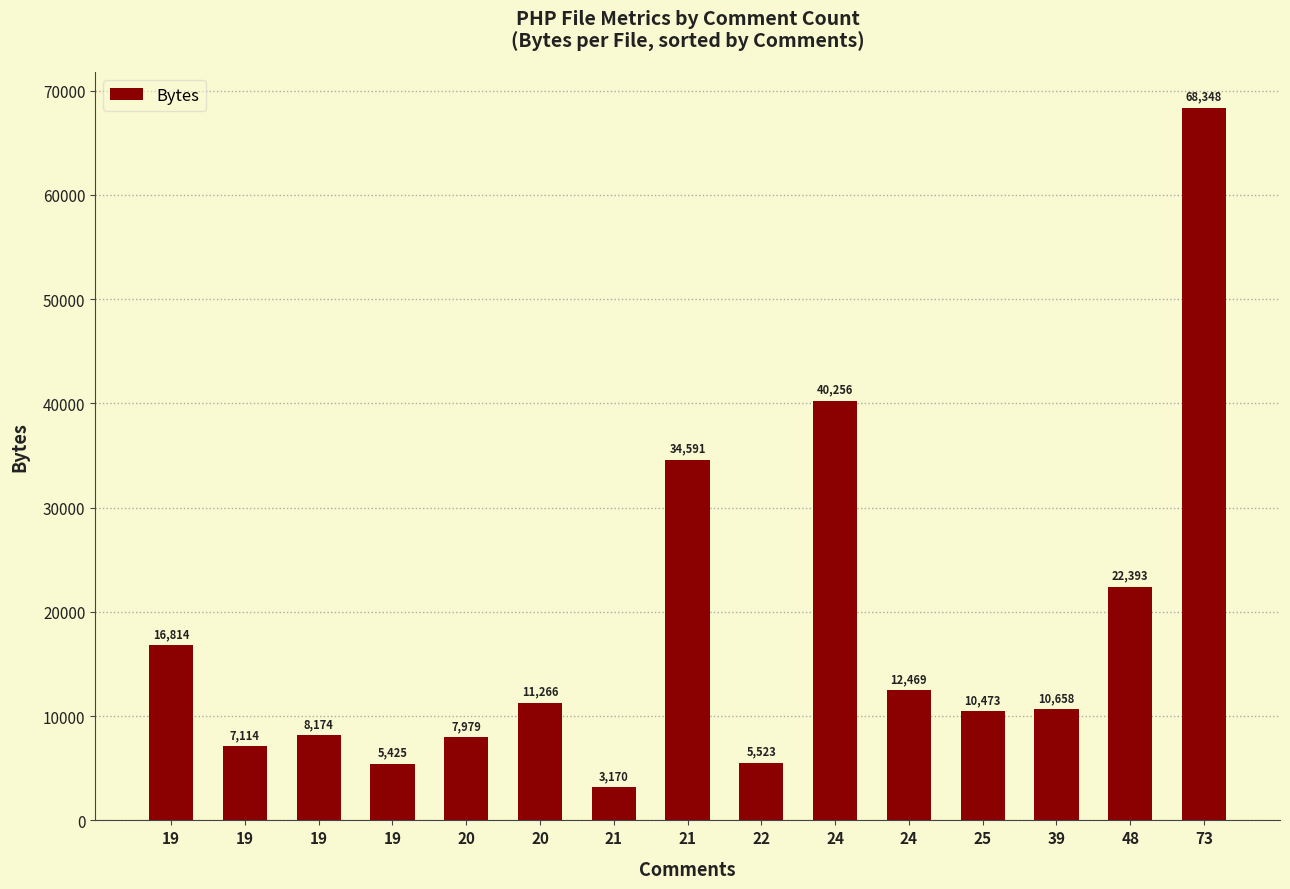

Does the chart contain any negative values?

No